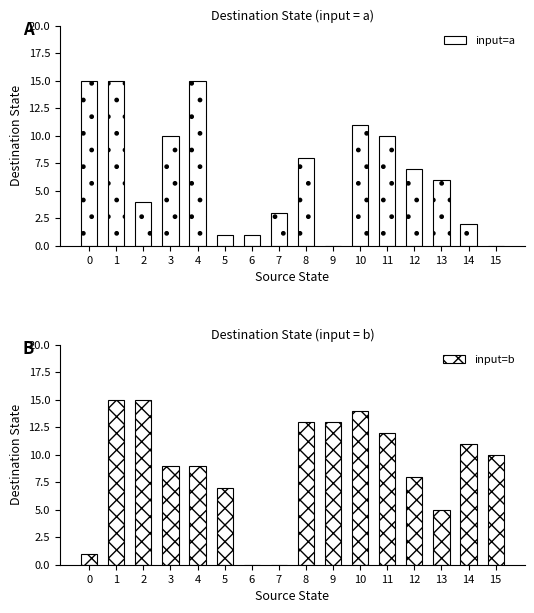

At which label does input=b first exceed 10?

1